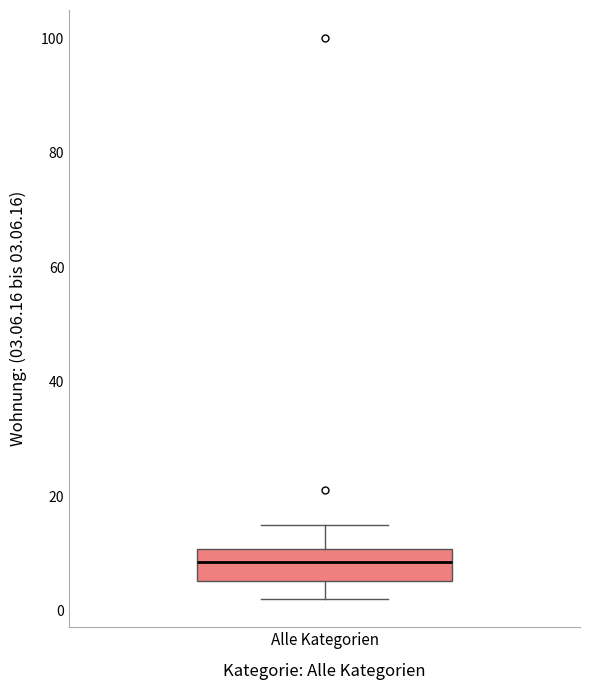

Where is the upper edge of the box for Alle Kategorien on the y-axis? The values are not printed on the chart, so give them approximately, as read against the axis.

10